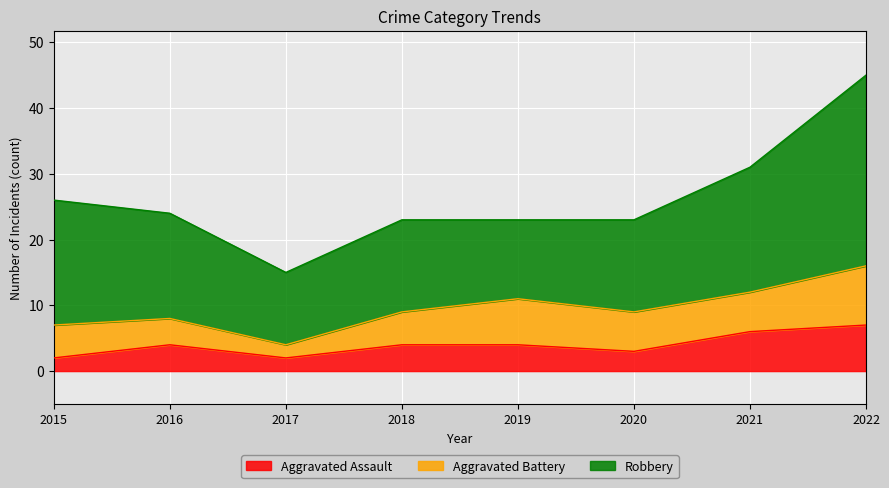

True or false: Aggravated Battery and Robbery cross at least once.

False